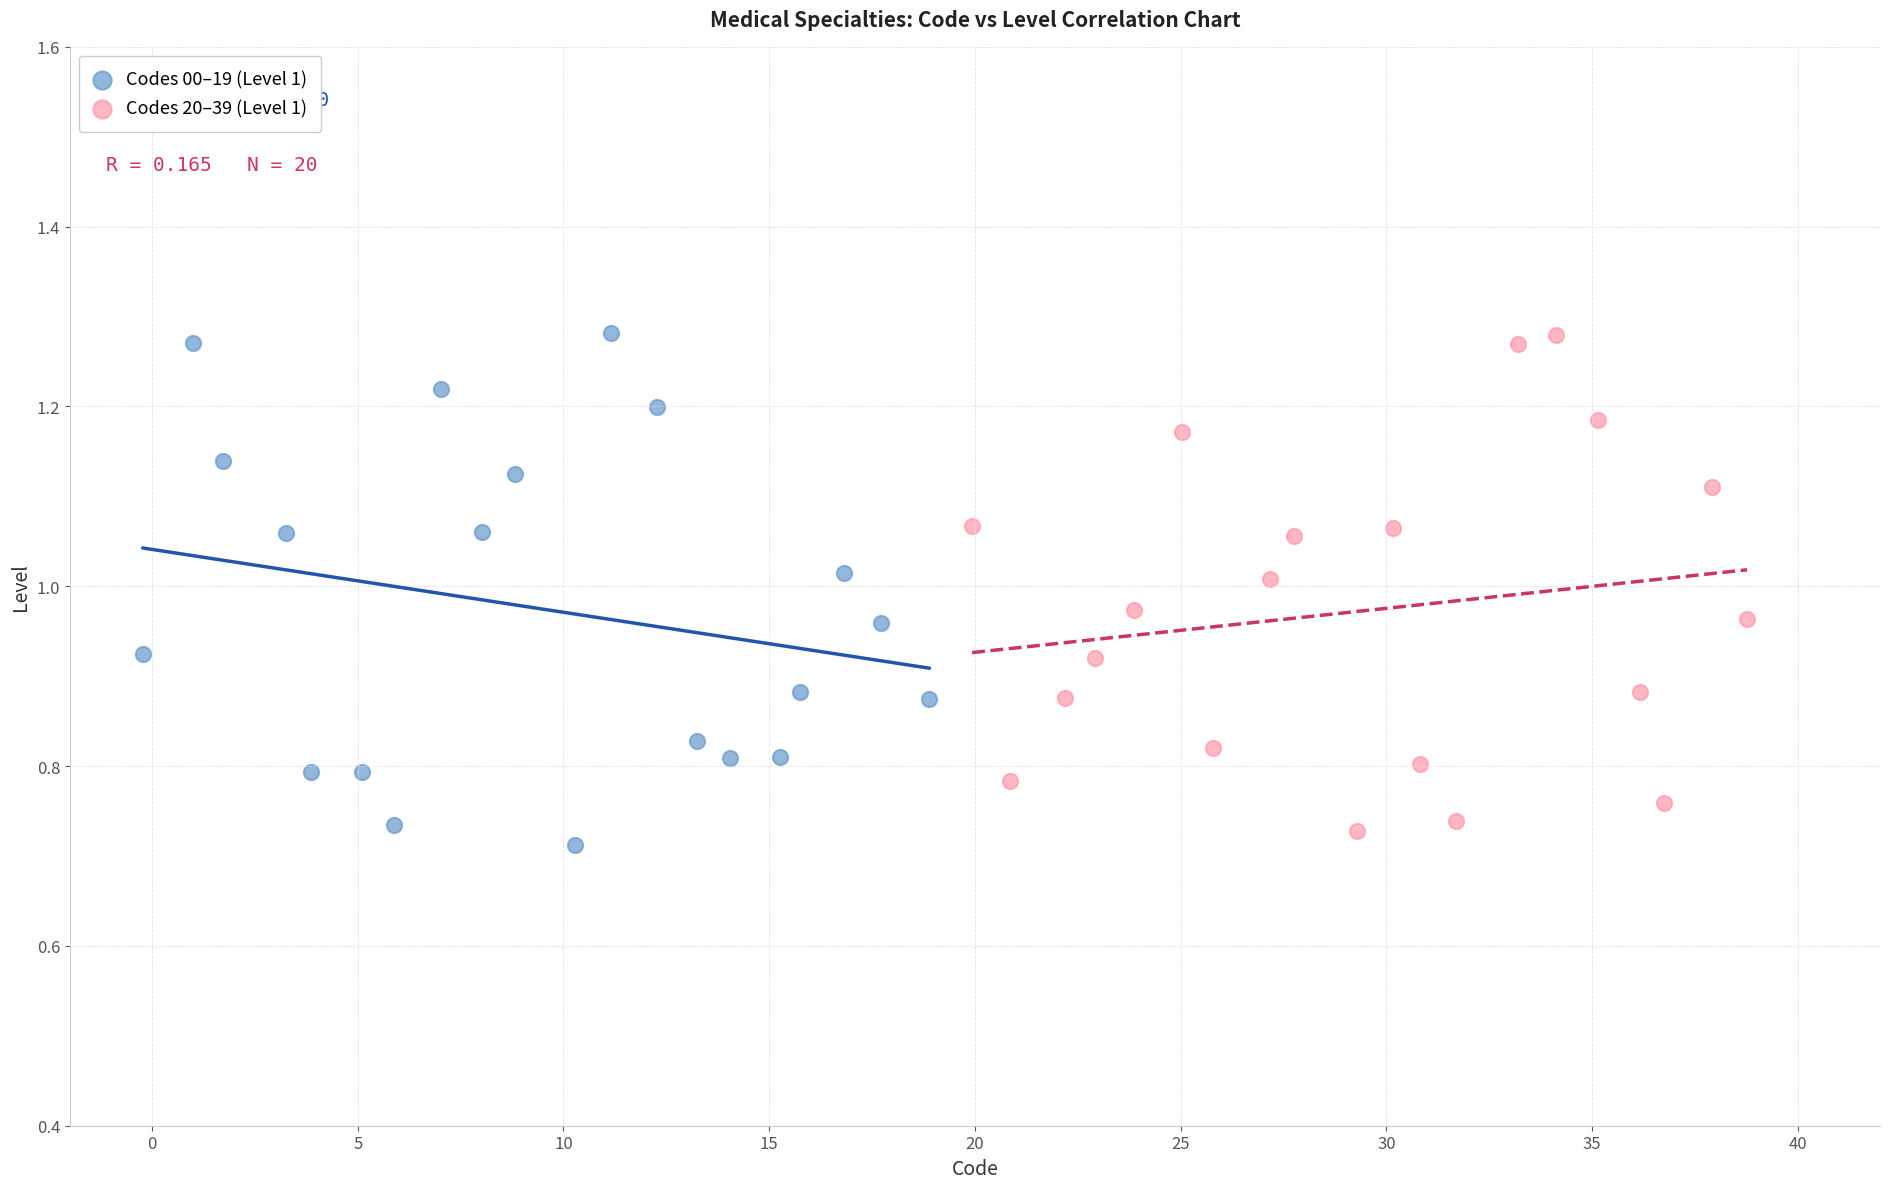

What are all the series names shown in the legend?

Codes 00–19 (Level 1), Codes 20–39 (Level 1)